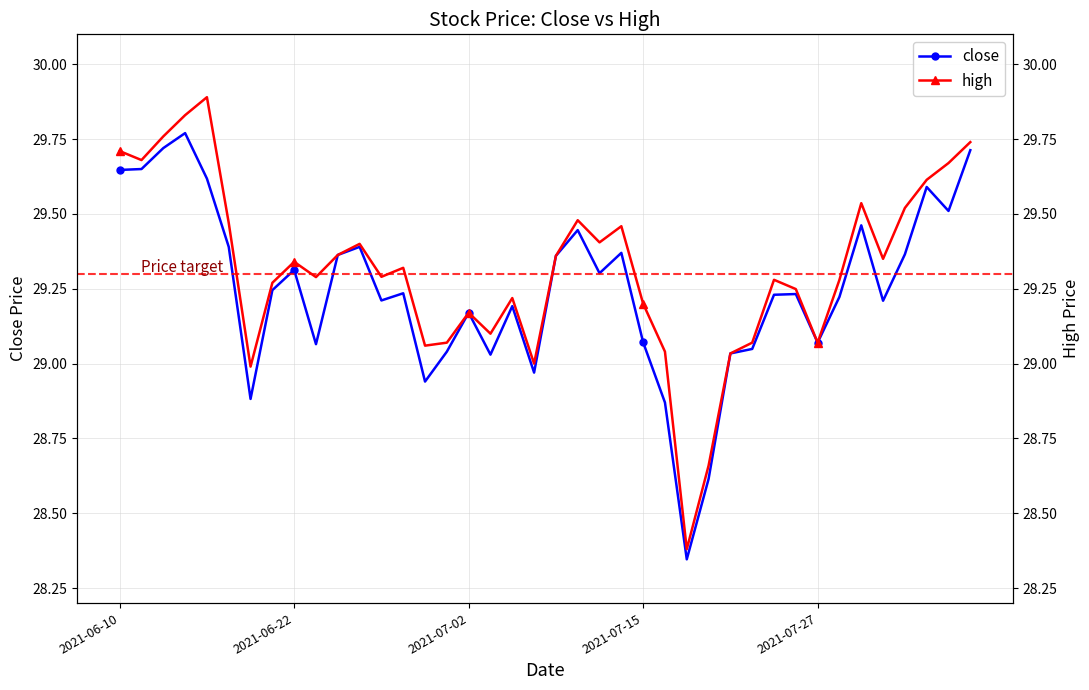

How many values in the close series are below 29?

6